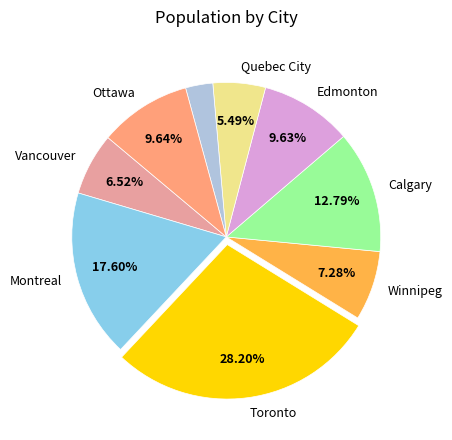

How many slices are in this pie chart?

9